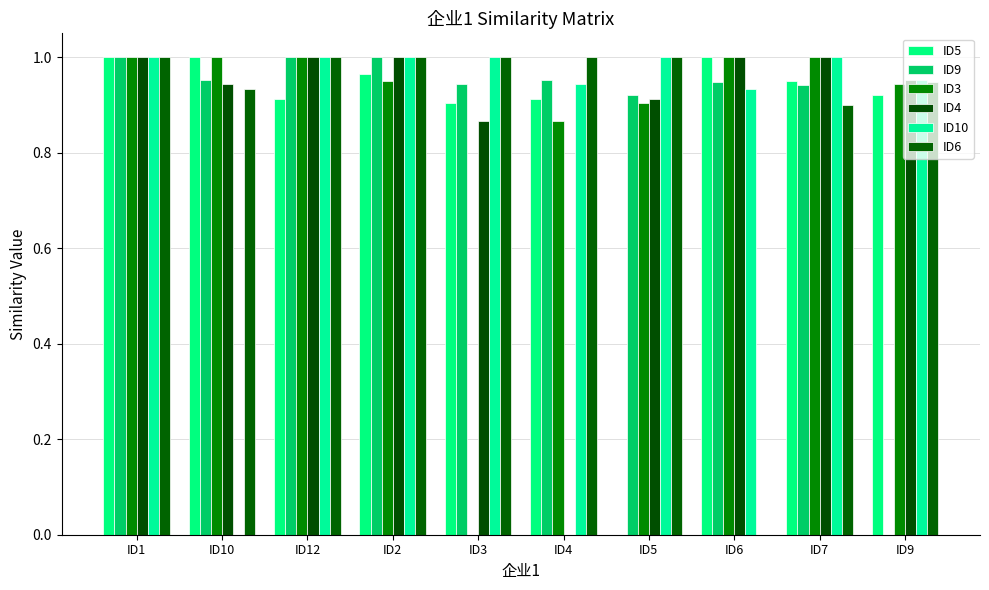

Between ID10 and ID12, which is larger?

ID10